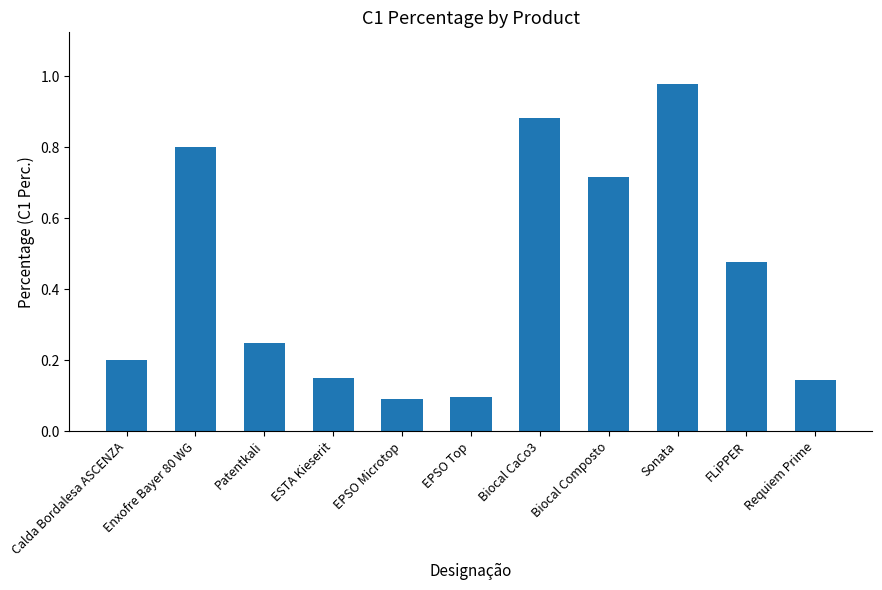

At which category does the chart reach its peak across all series?

Sonata